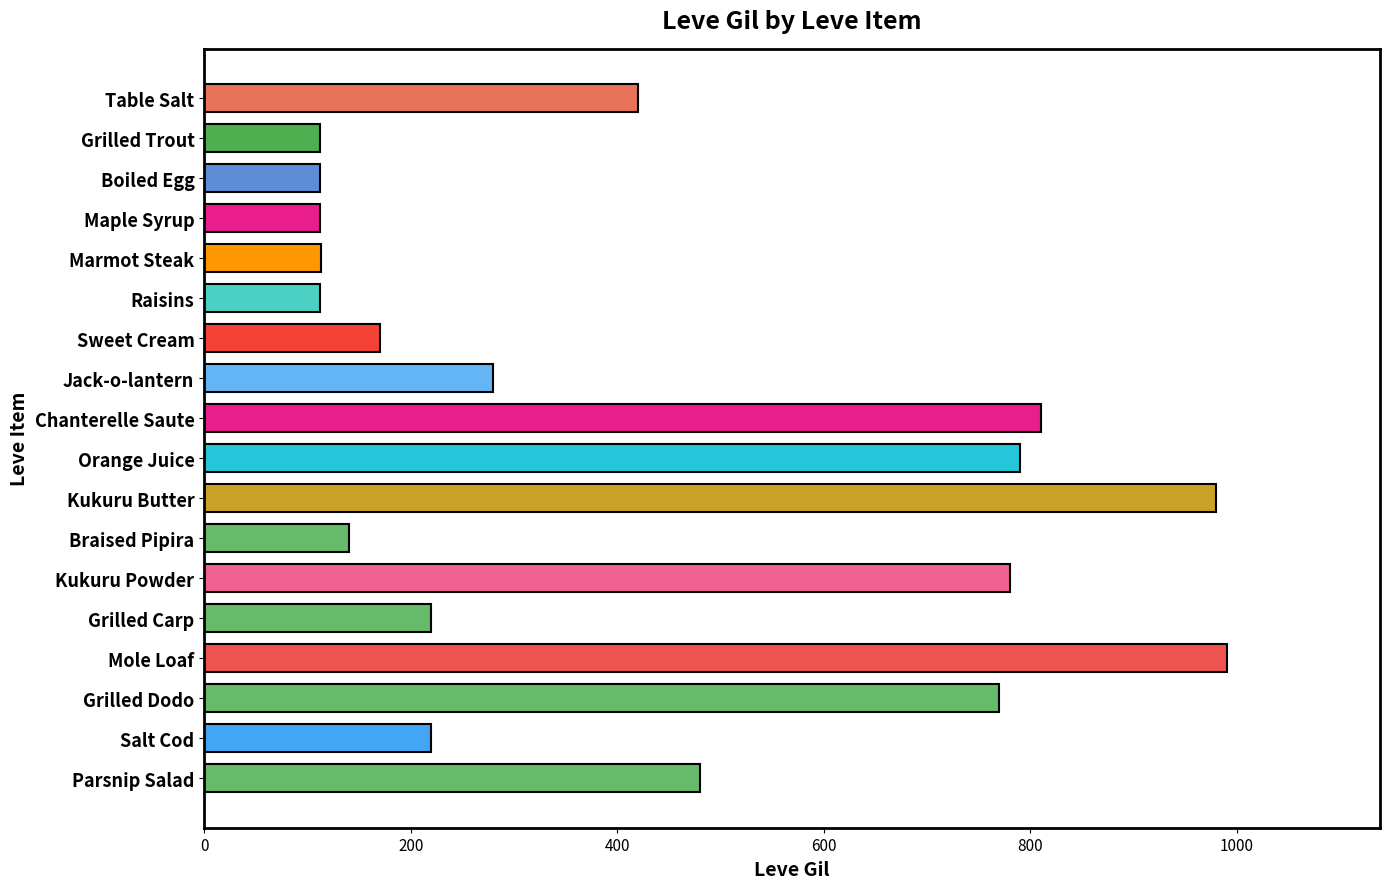

Read the value at Maple Syrup.

112